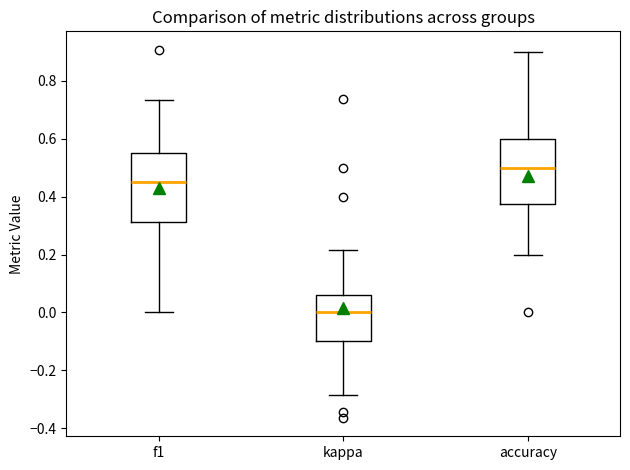

Reading left to right, transcribe this box plot: for each box, give where its median line is, the range the box spans, and where its two whiskers end, as read against the y-axis. The values are not printed on the chart, so give them approximately, as read against the axis.

f1: median 0.44, box 0.32 to 0.56, whiskers 0.00 to 0.74
kappa: median 0.00, box -0.10 to 0.06, whiskers -0.28 to 0.22
accuracy: median 0.50, box 0.38 to 0.60, whiskers 0.20 to 0.90